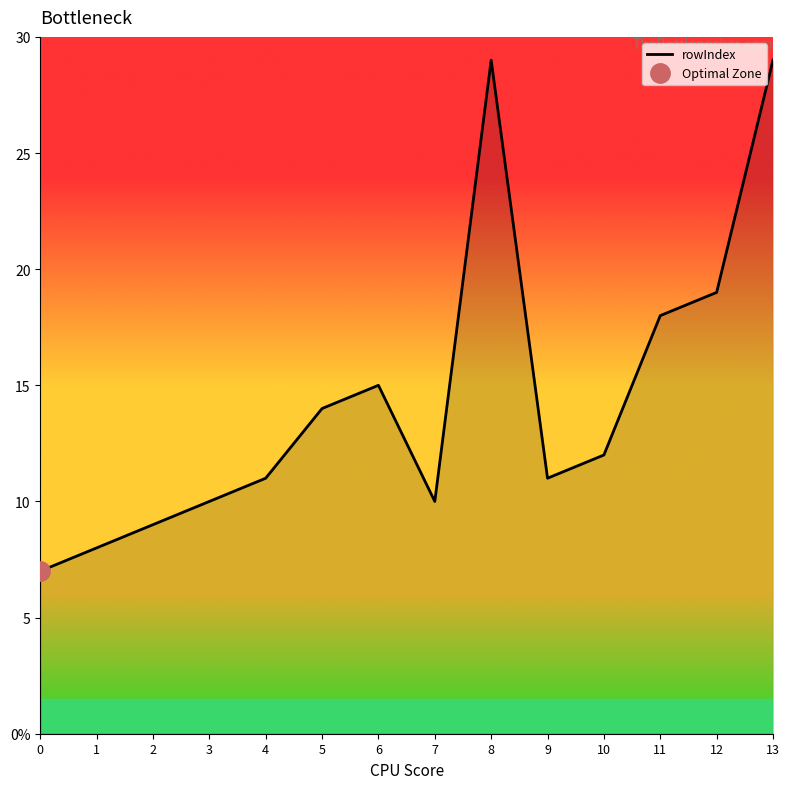

How many data points are above 12?

6